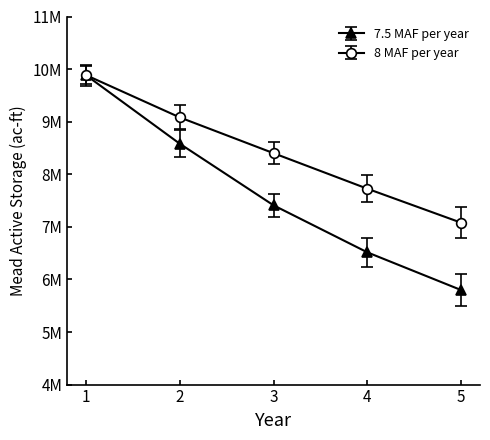

What are all the series names shown in the legend?

7.5 MAF per year, 8 MAF per year